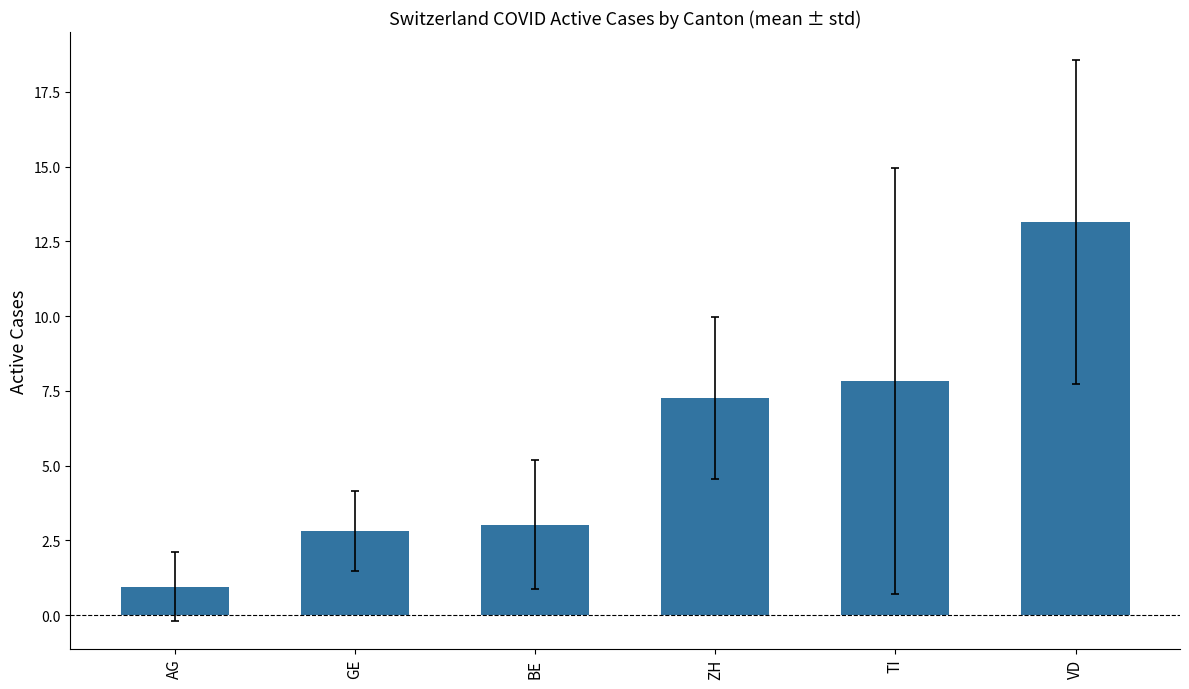

What is the value of the 2nd bar from the left?

2.8